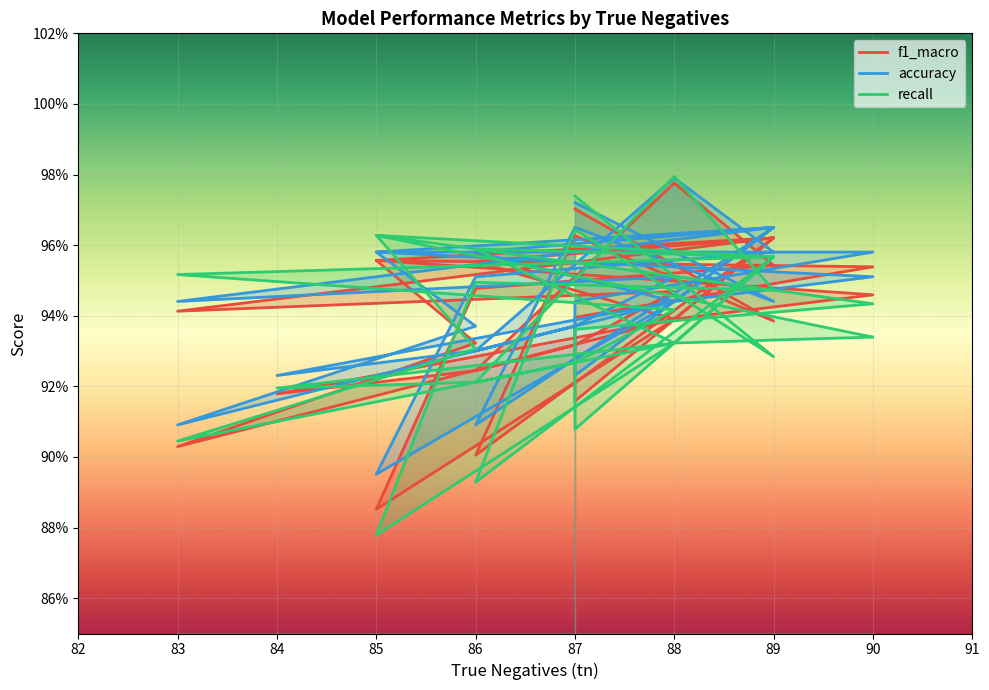

What are all the series names shown in the legend?

f1_macro, accuracy, recall